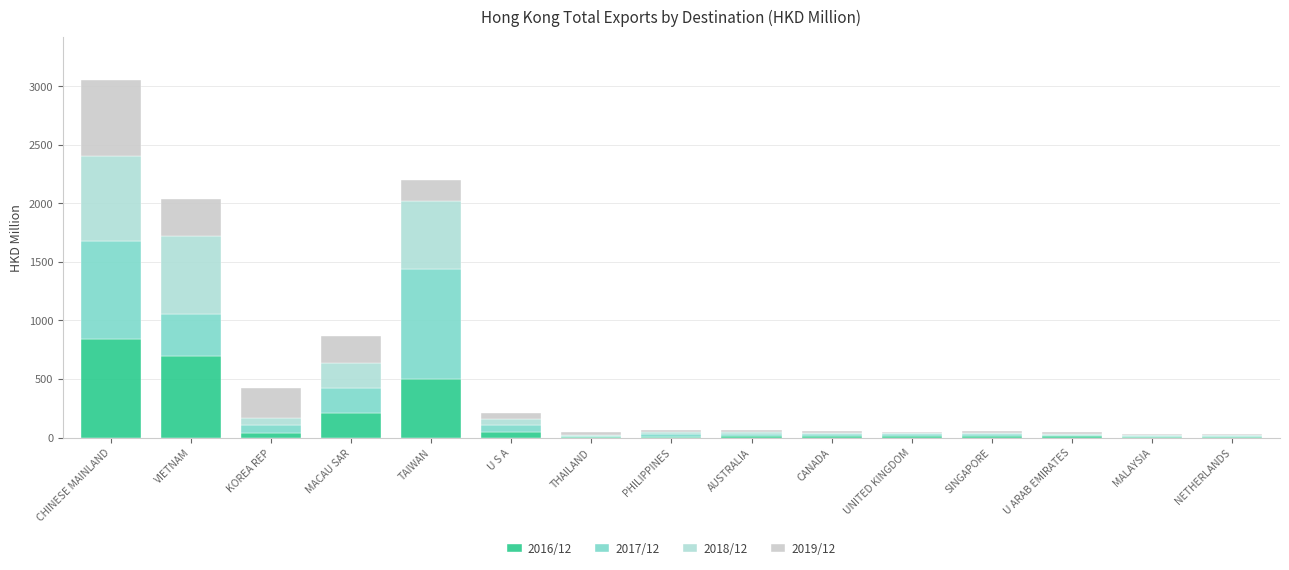

At how many categories does at least one series exceed 518?

3